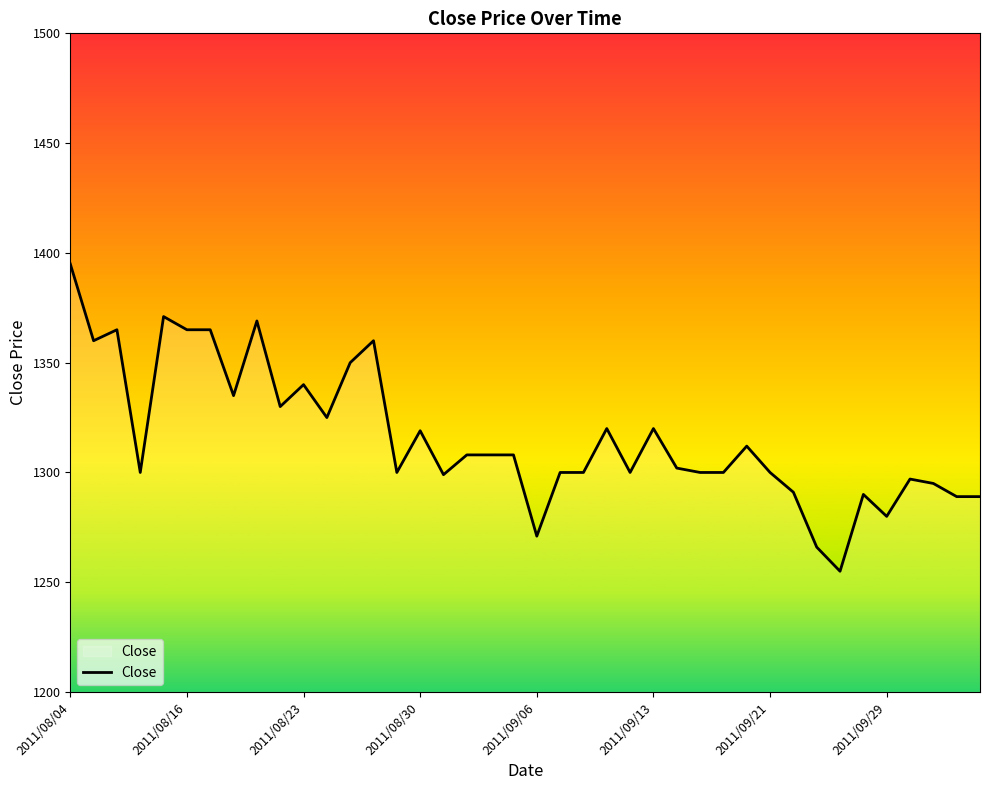

What is the greatest value displayed?

1395